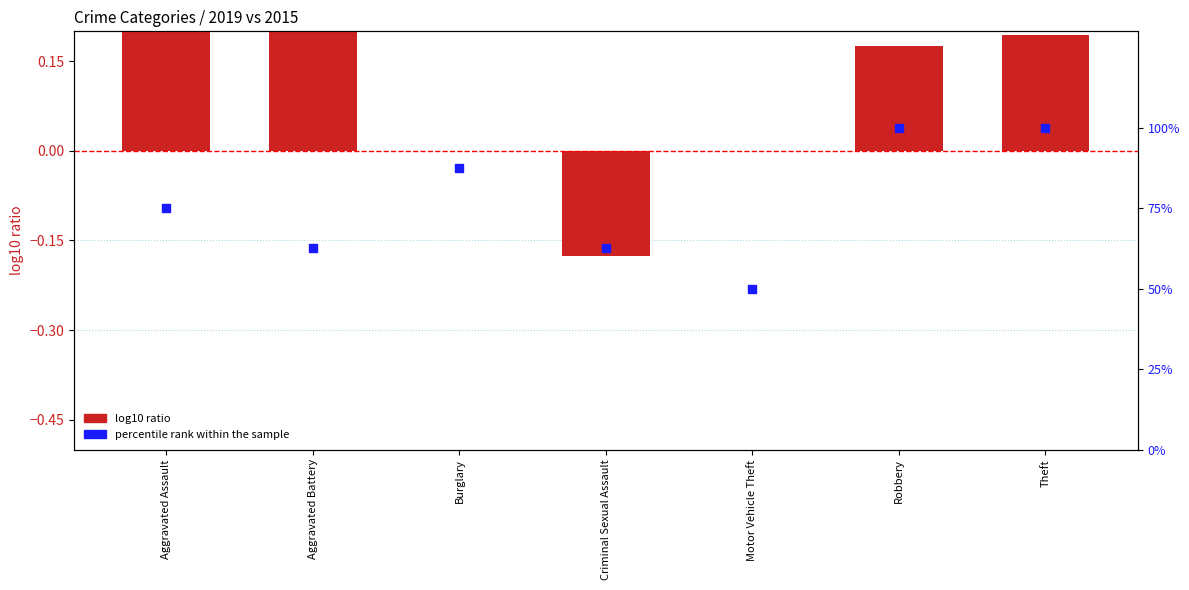

Which series has the largest Y range (max minus min)?

percentile rank within the sample